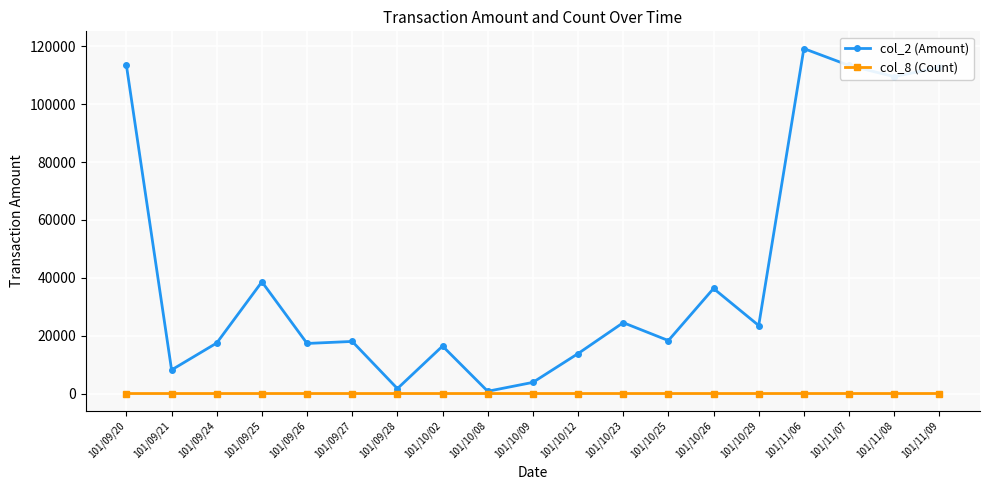

What is the difference between the col_2 (Amount) values at 101/09/26 and 101/11/07?

96060